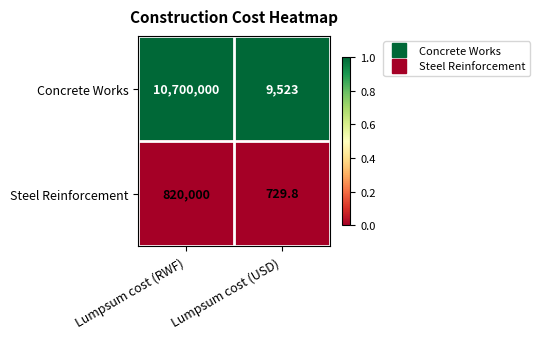

Between Lumpsum cost (RWF) and Lumpsum cost (USD), which series saw the biggest shift?

Concrete Works